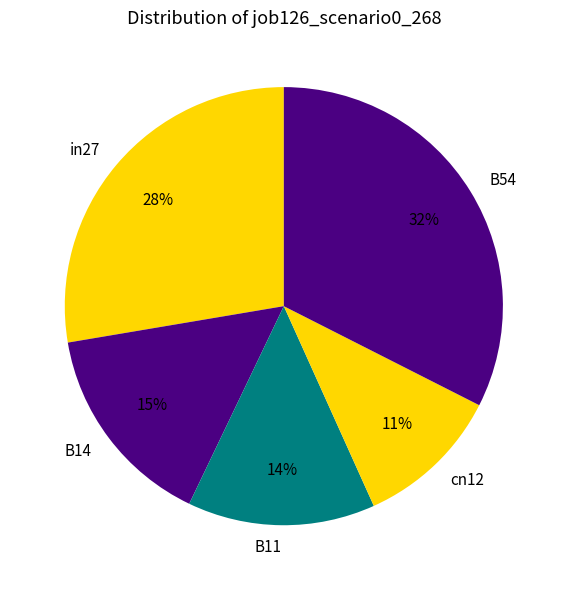

What percentage is the B54 slice, to the nearest percent?

32%